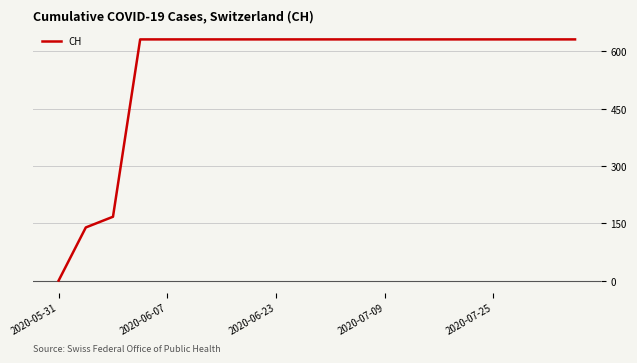

What is the maximum value shown in the chart?

631